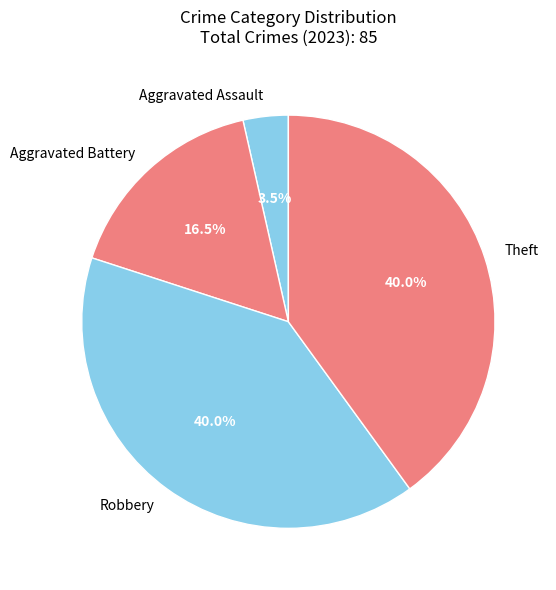

Is it true that Robbery is 25% of the pie?

False